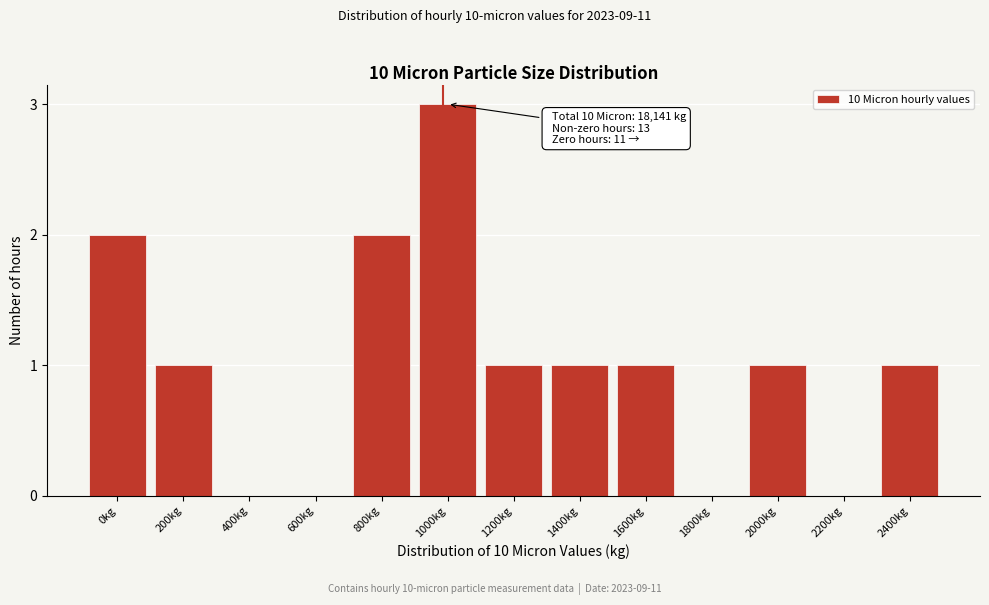

Reading left to right, what are all the values shown in this chart?

0kg=2	200kg=1	400kg=0	600kg=0	800kg=2	1000kg=3	1200kg=1	1400kg=1	1600kg=1	1800kg=0	2000kg=1	2200kg=0	2400kg=1